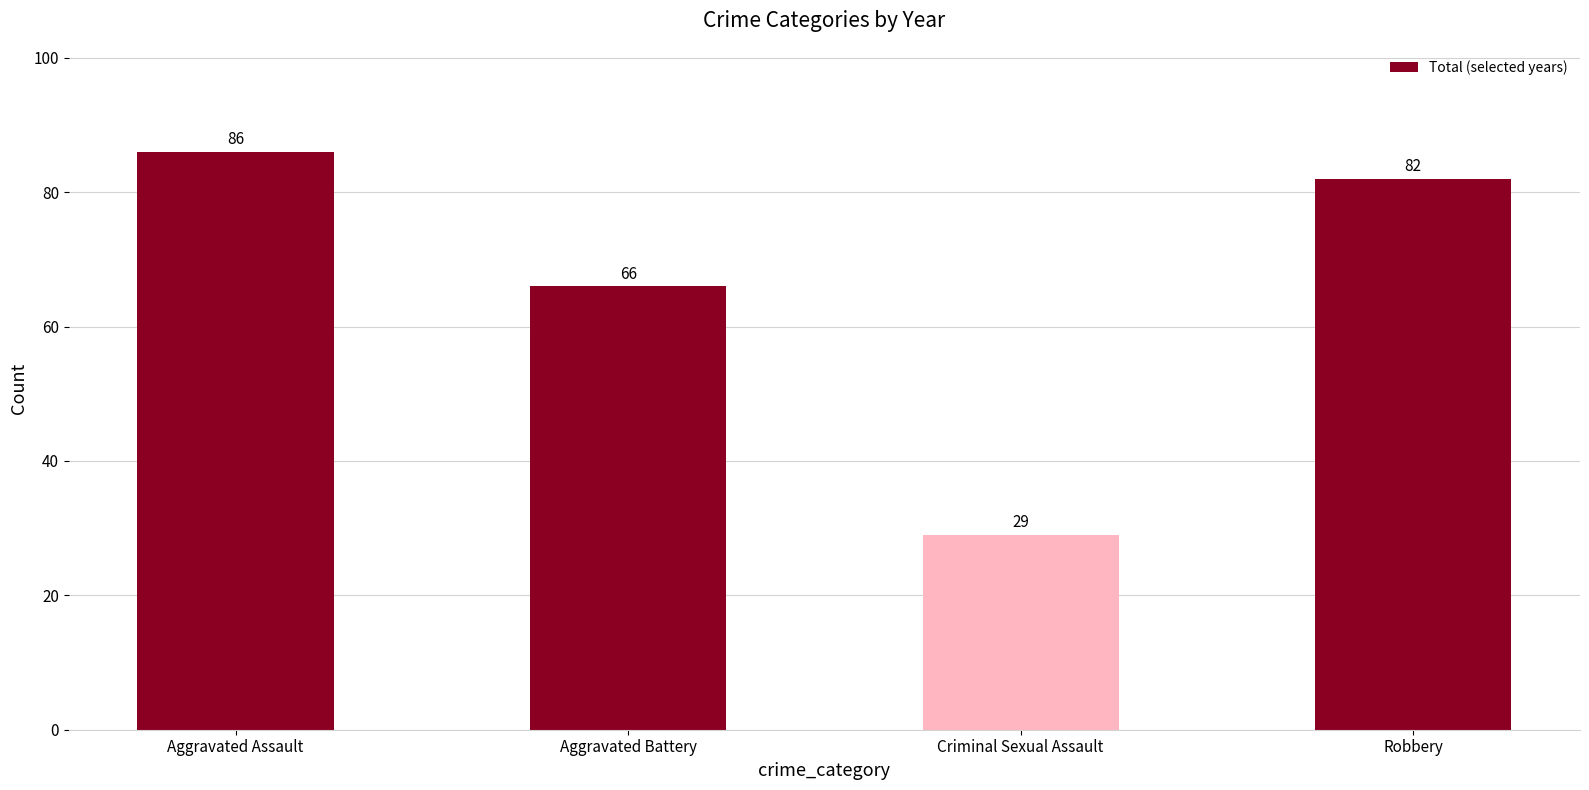

Where is the data nearest to the value 57?

Aggravated Battery